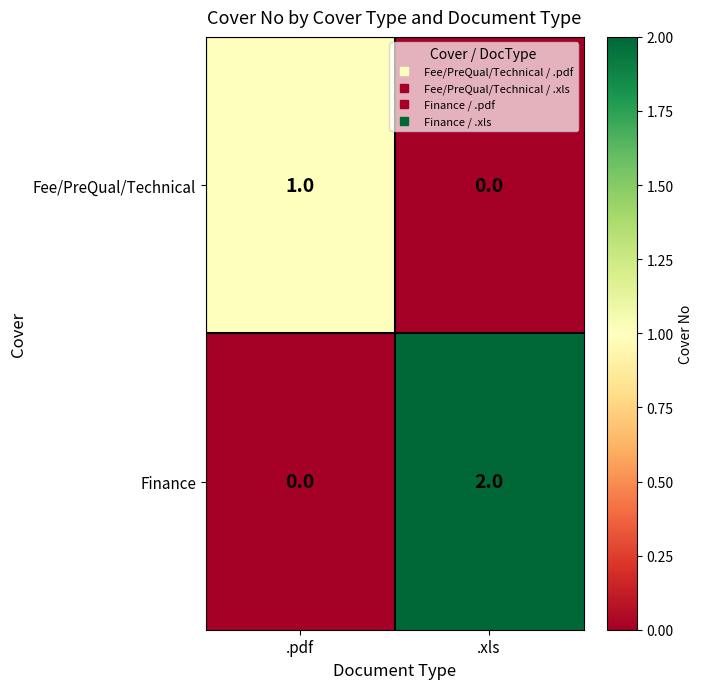

Rank the series by their maximum value, from highest to lowest.

Finance, Fee/PreQual/Technical